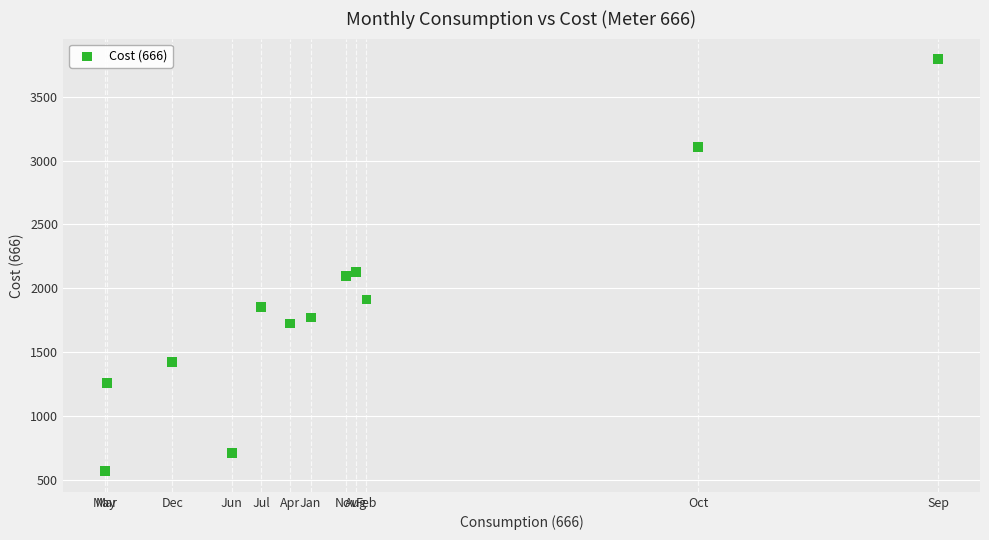

What is the average X value?

4568.2